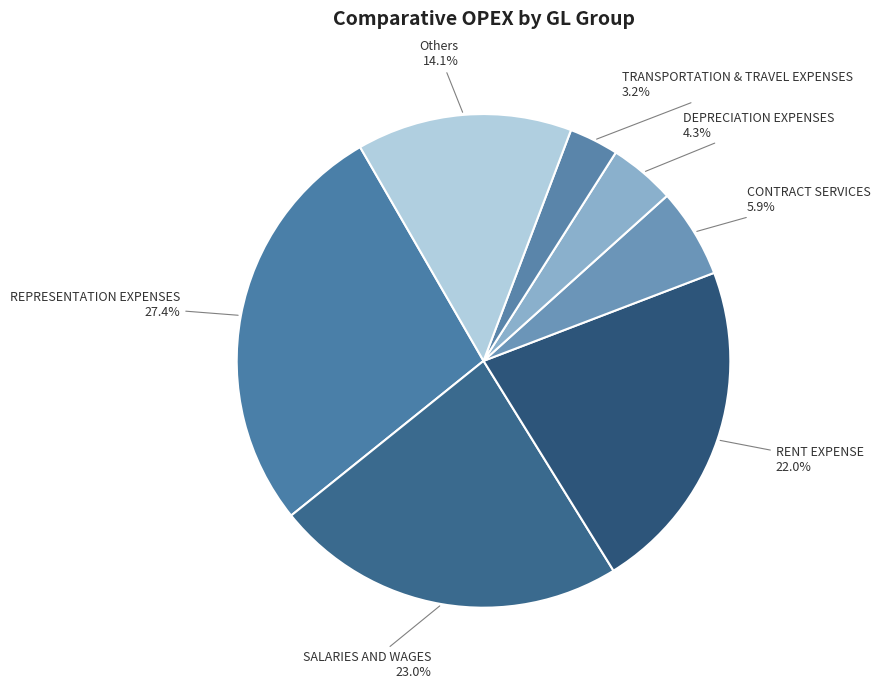

How many segments does this pie chart have?

7